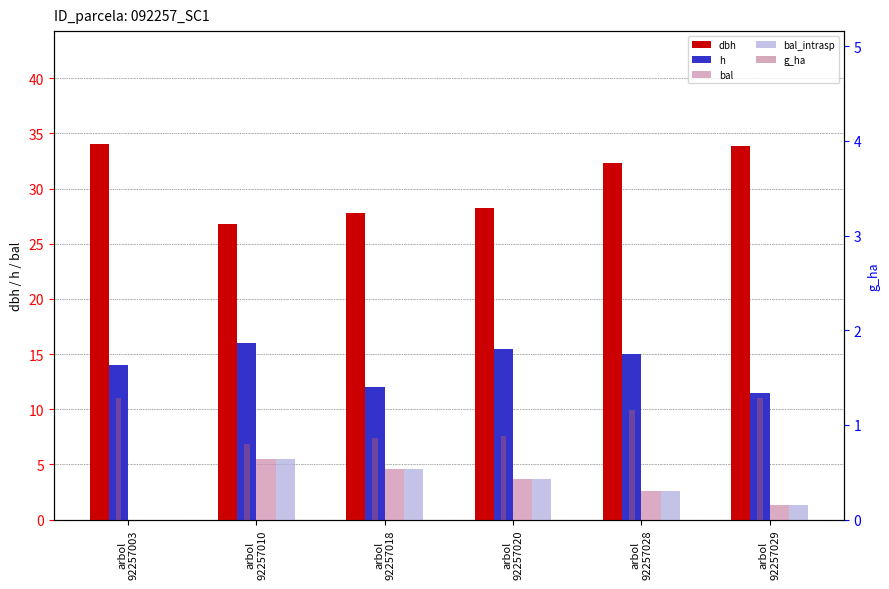

Which series has the largest total across all categories?

dbh